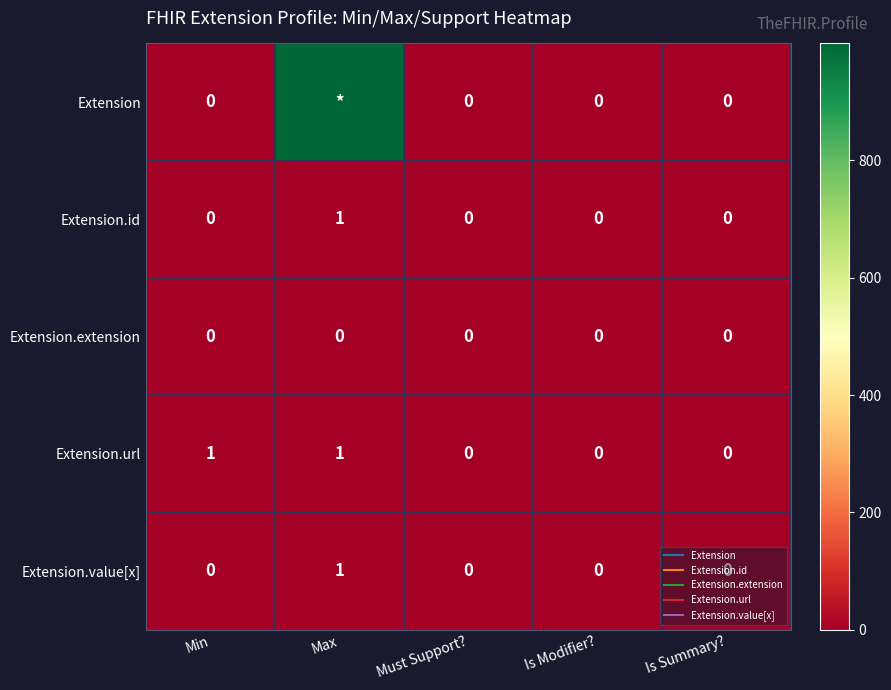

At which label is Extension closest to 499?

Min